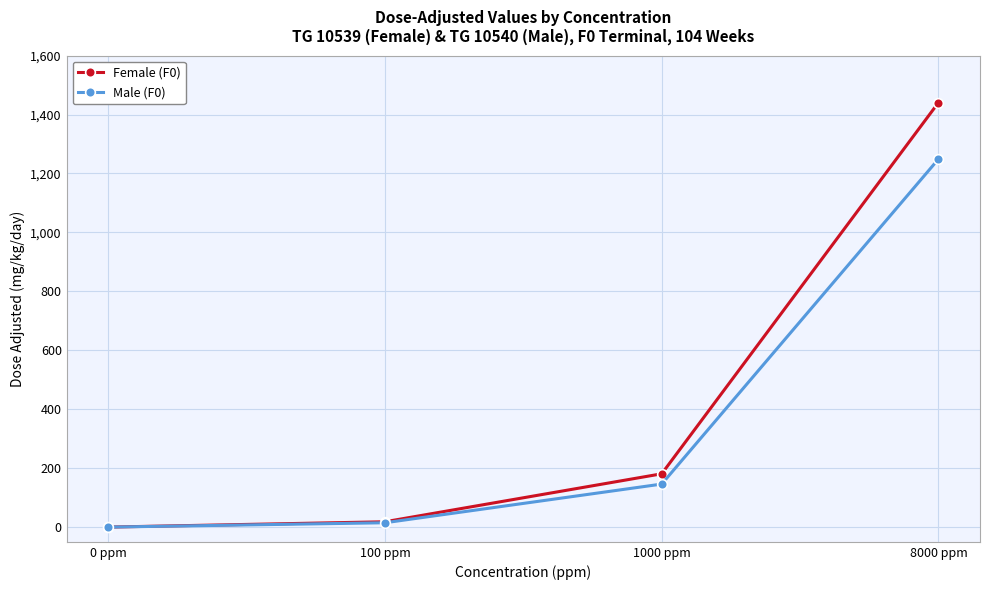

Is the value of Male (F0) at 1000 ppm greater than the value of Female (F0) at 100 ppm?

Yes